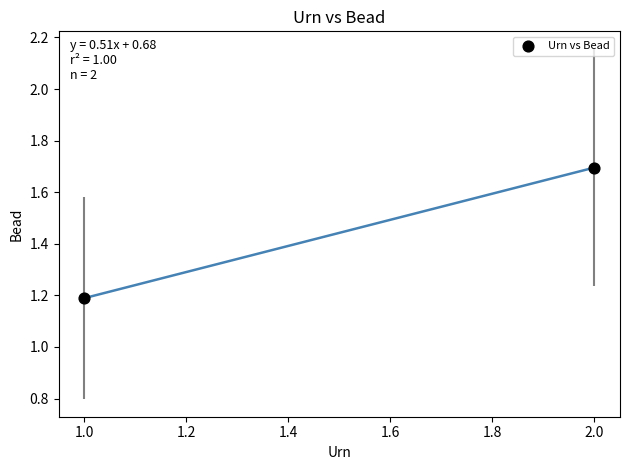

What is the range of X values (max minus min)?

1.0